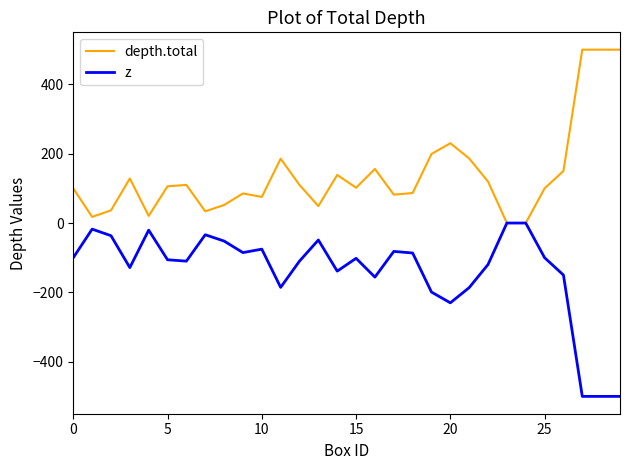

Does the chart display data point markers on the line(s)?

No